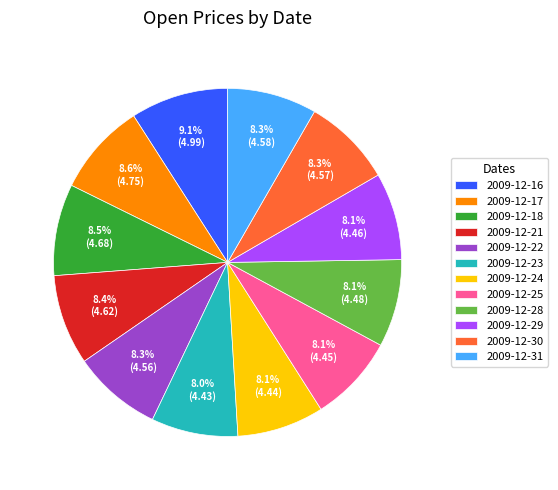

Combined, do 2009-12-25 and 2009-12-22 account for over 50%?

No